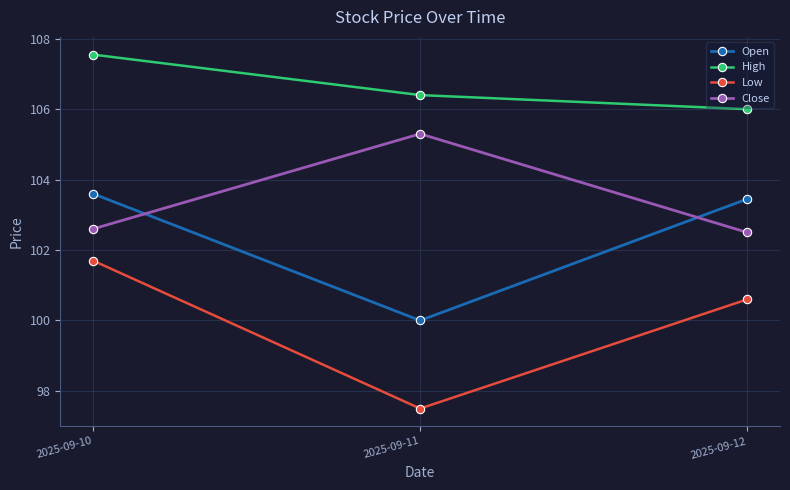

What is the maximum value for Open?

103.6